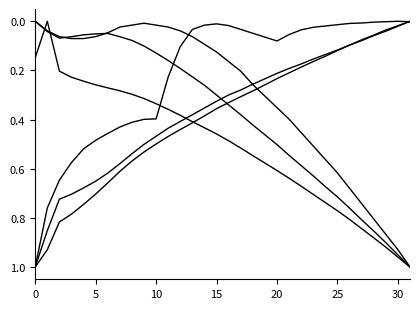

True or false: Series F has a value of 0.2 at 20.

True